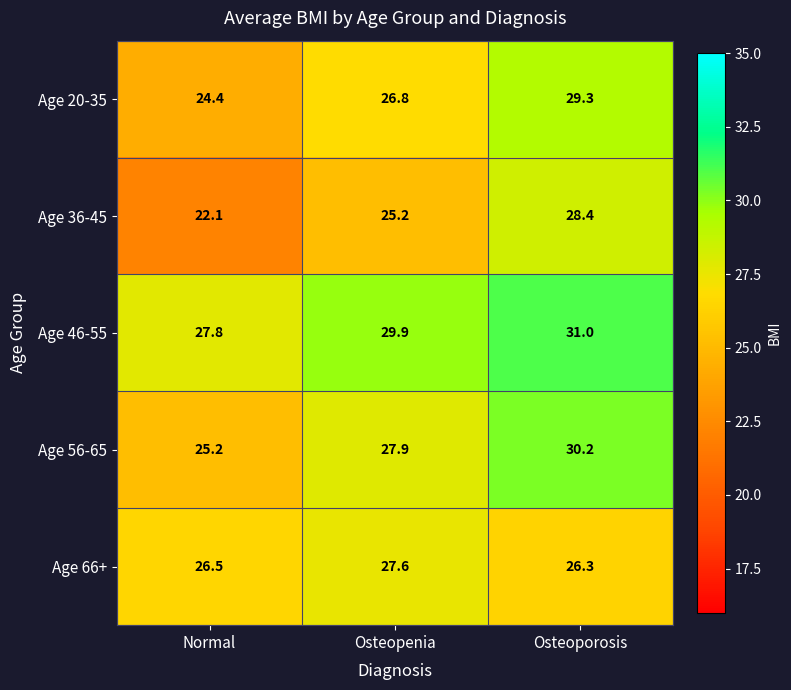

At how many categories does at least one series exceed 30?

1